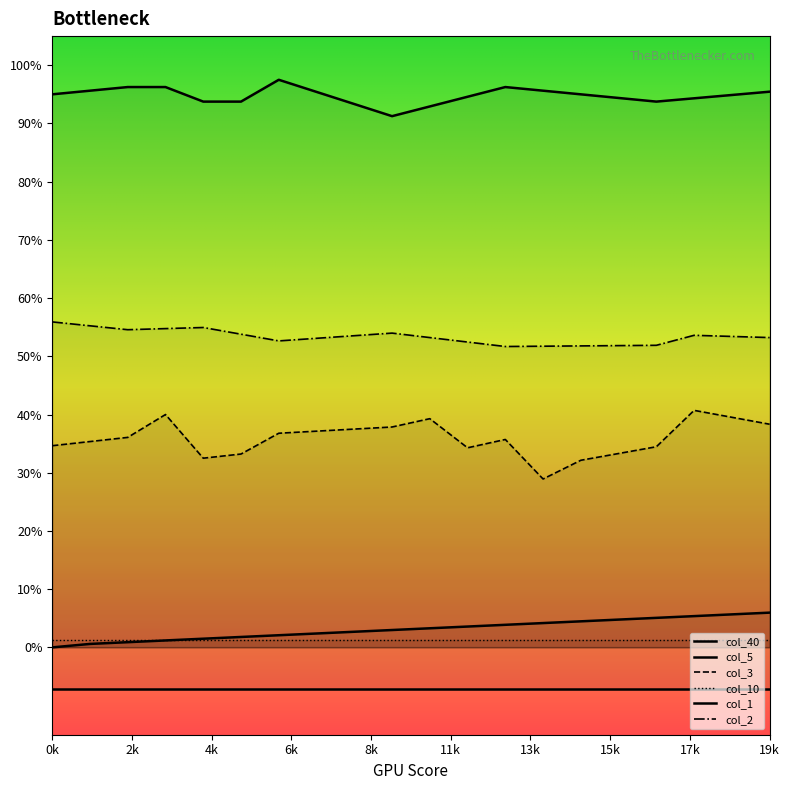

Does the chart display data point markers on the line(s)?

No